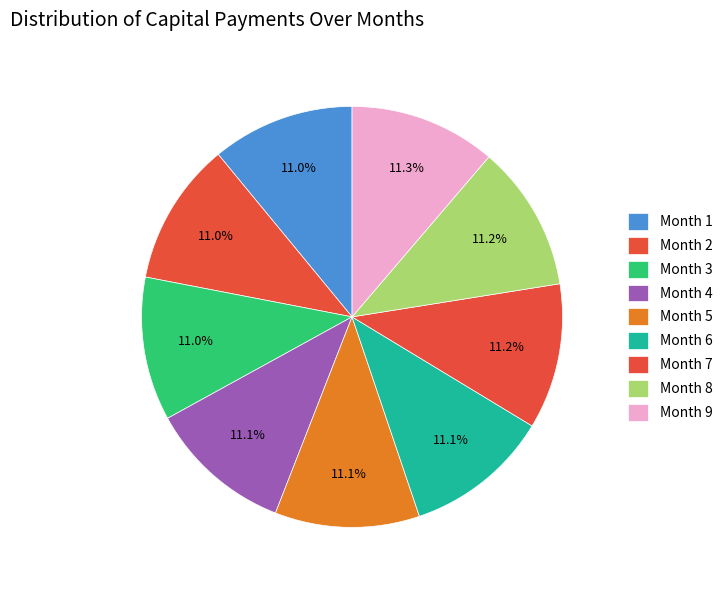

What is the smallest slice in the pie chart?

Month 1